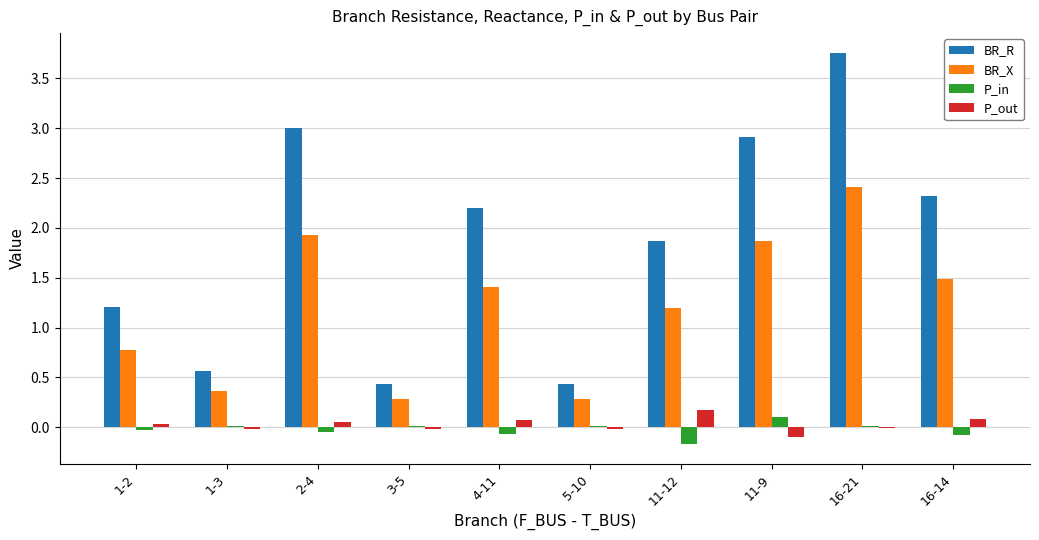

What is the total value across all series at 3-5?

0.7